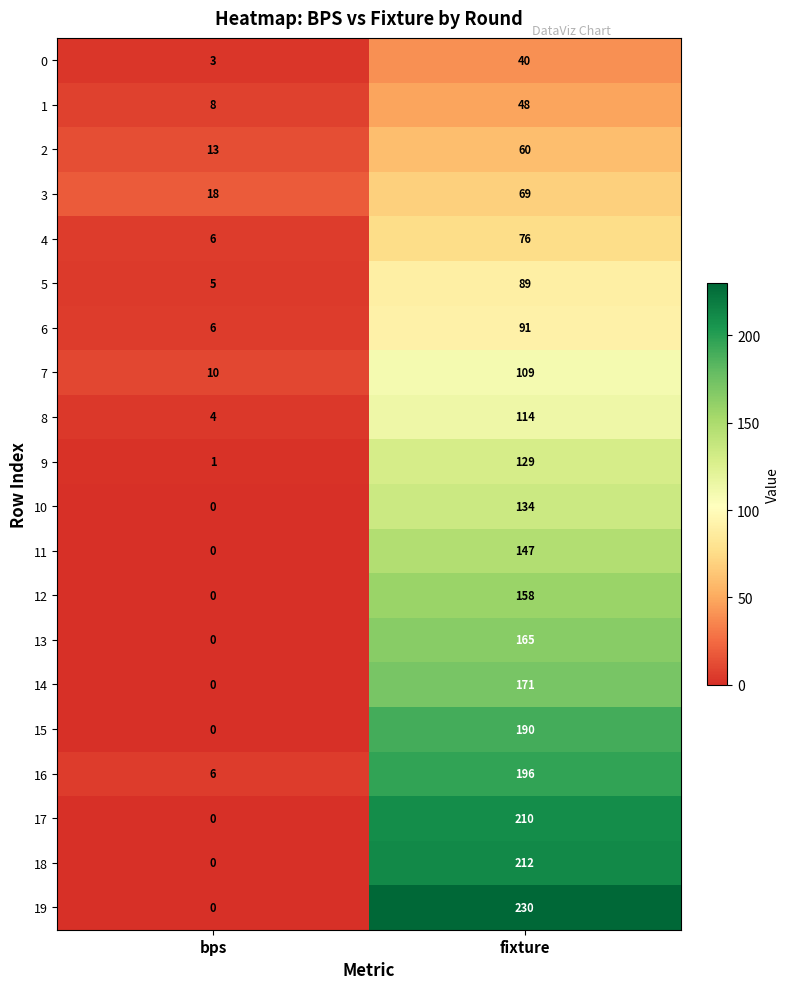

What value does the 5 series have at fixture, to the nearest 10?

90